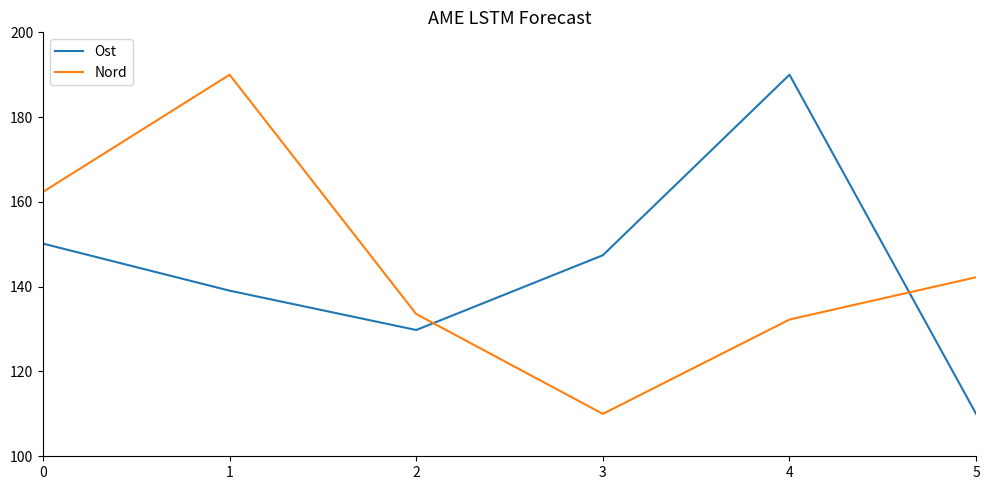

After their last crossing, which series has the higher values: Ost or Nord?

Nord